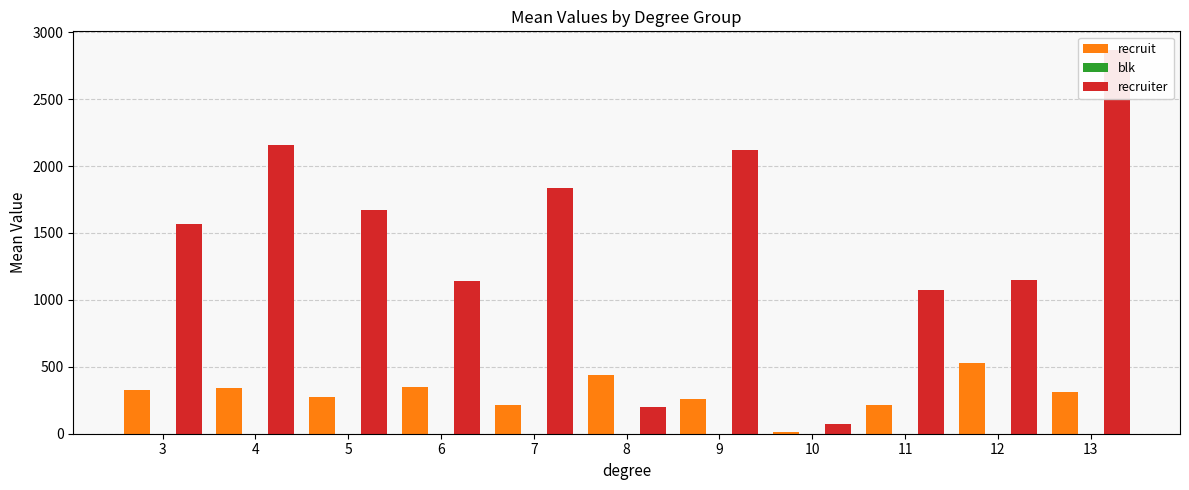

List the series in order of their overall mean, highest first.

recruiter, recruit, blk